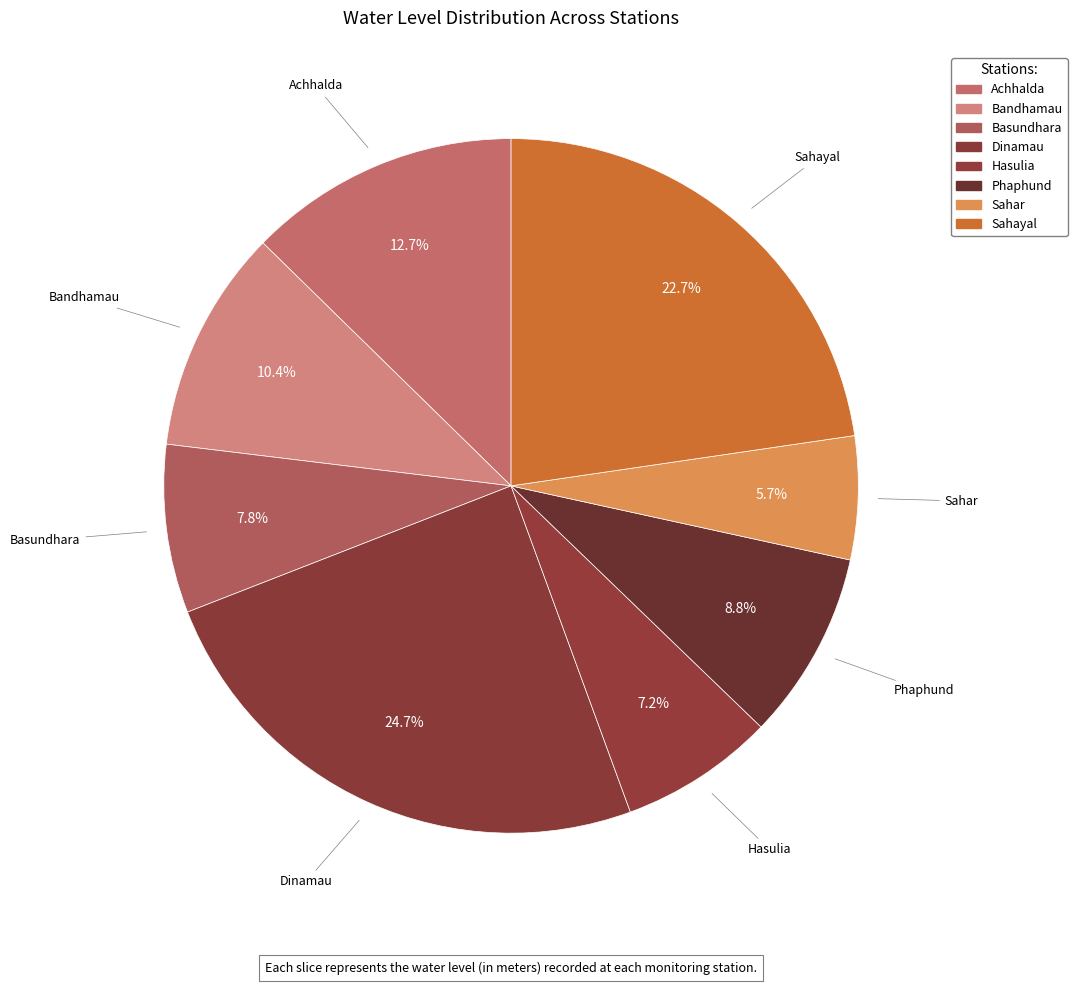

To the nearest percent, what portion does Dinamau represent?

25%